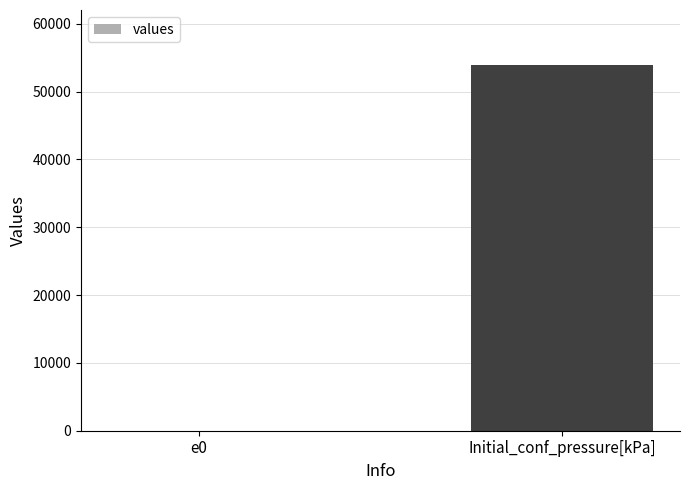

The chart shows a value of 53937.0 at Initial_conf_pressure[kPa]. True or false?

True